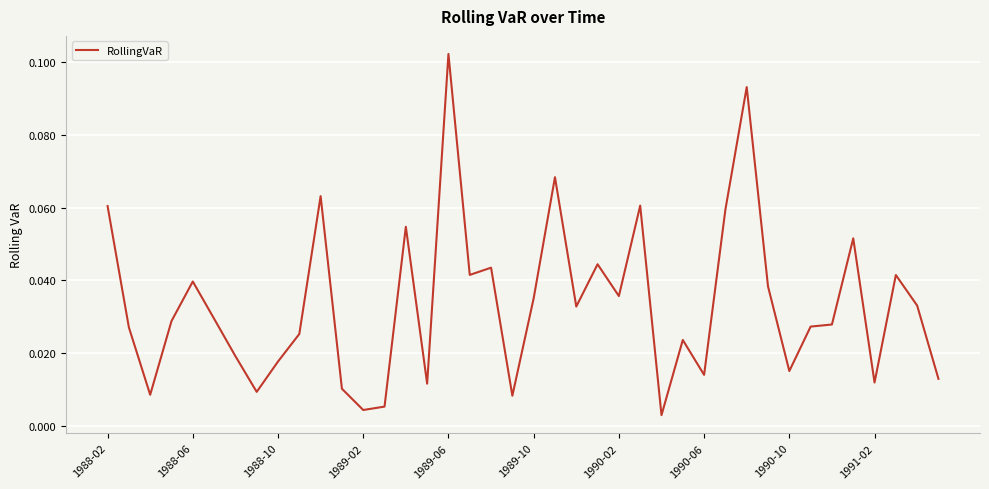

Is this an area chart (filled region under the line)?

No